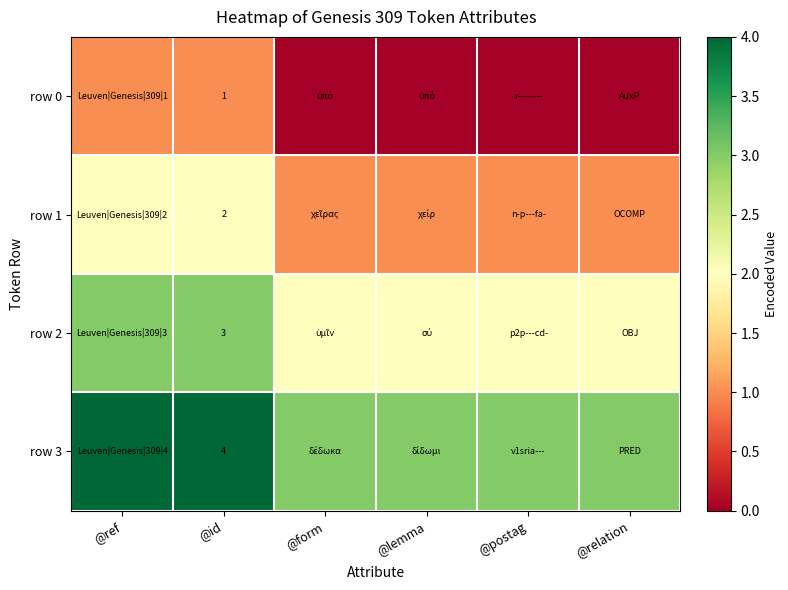

What is the total value across all series at @id?

10